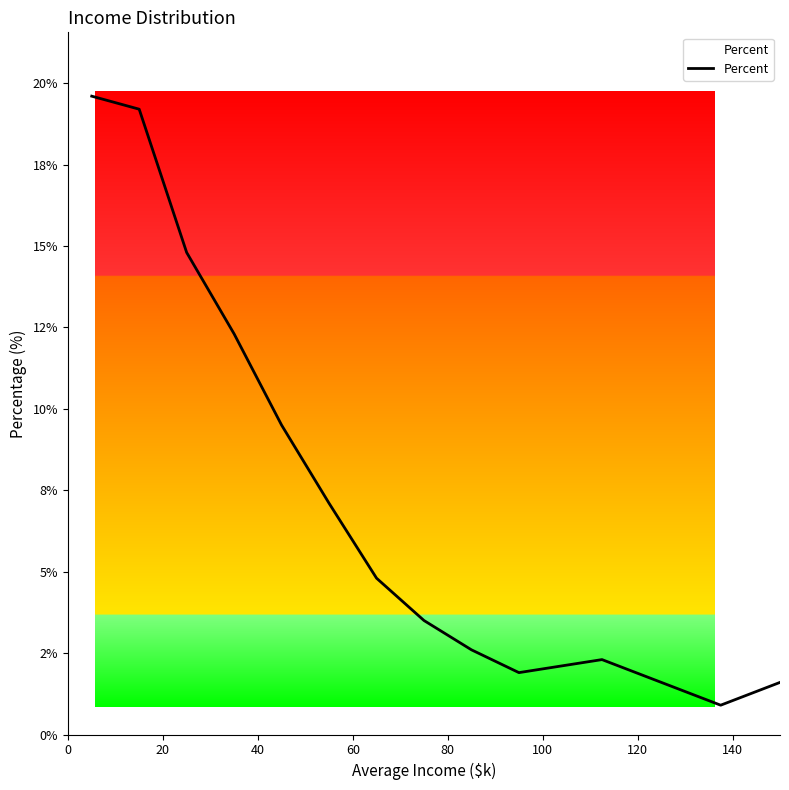

Reading left to right, transcribe all the data shown in this chart.

19.6	19.2	14.8	12.3	9.5	7.1	4.8	3.5	2.6	1.9	2.3	0.9	1.6